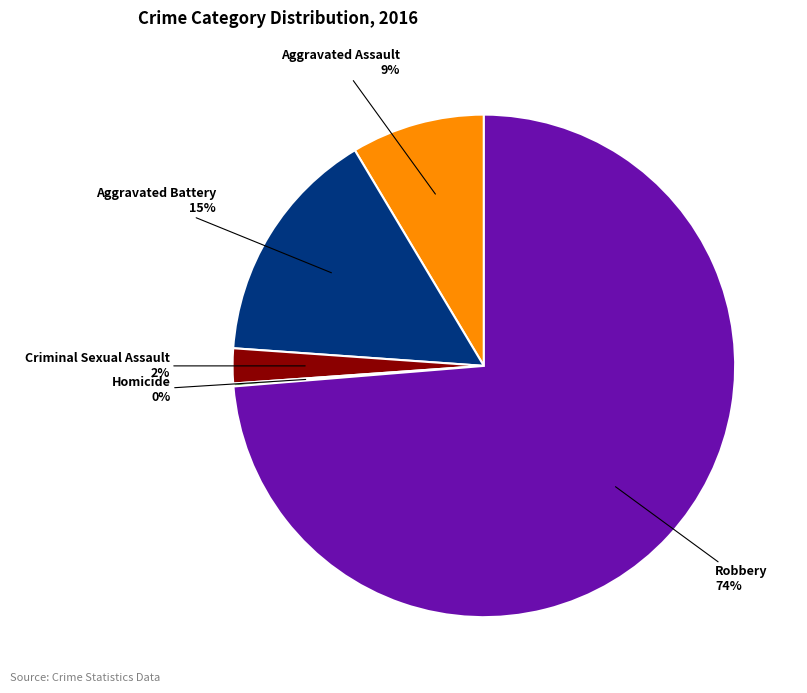

What is the largest slice in the pie chart?

Robbery